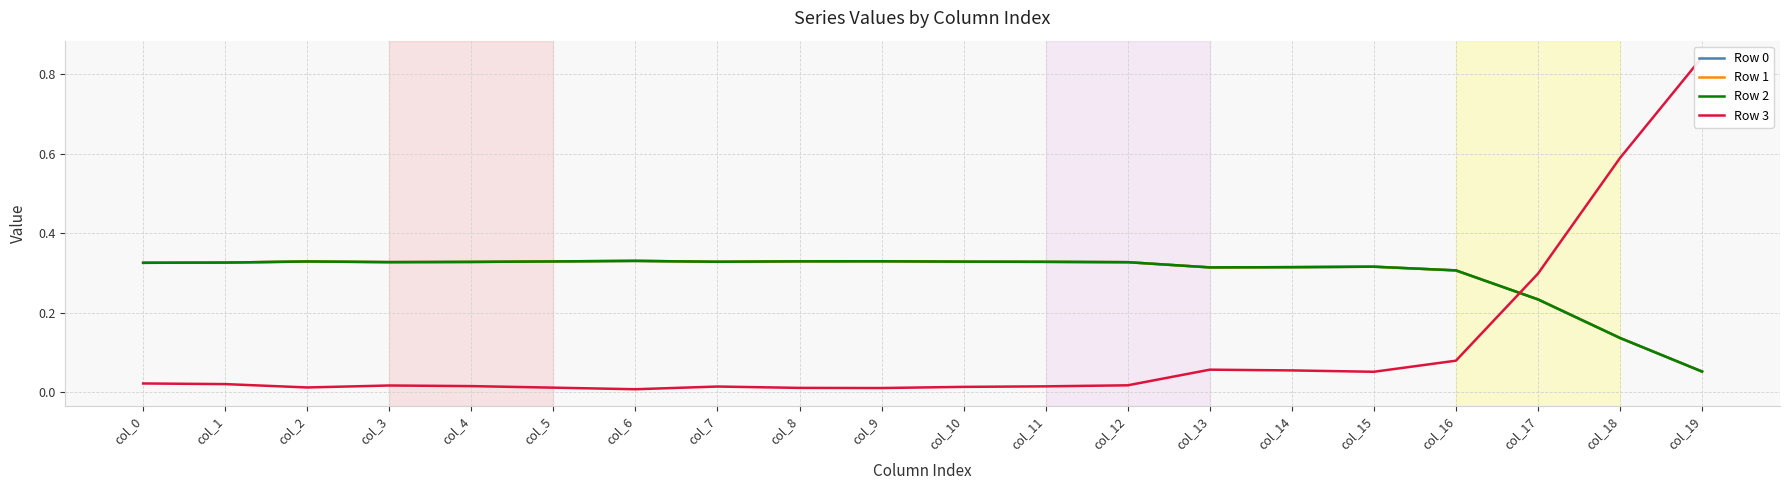

Between col_2 and col_12, which series saw the biggest shift?

Row 3